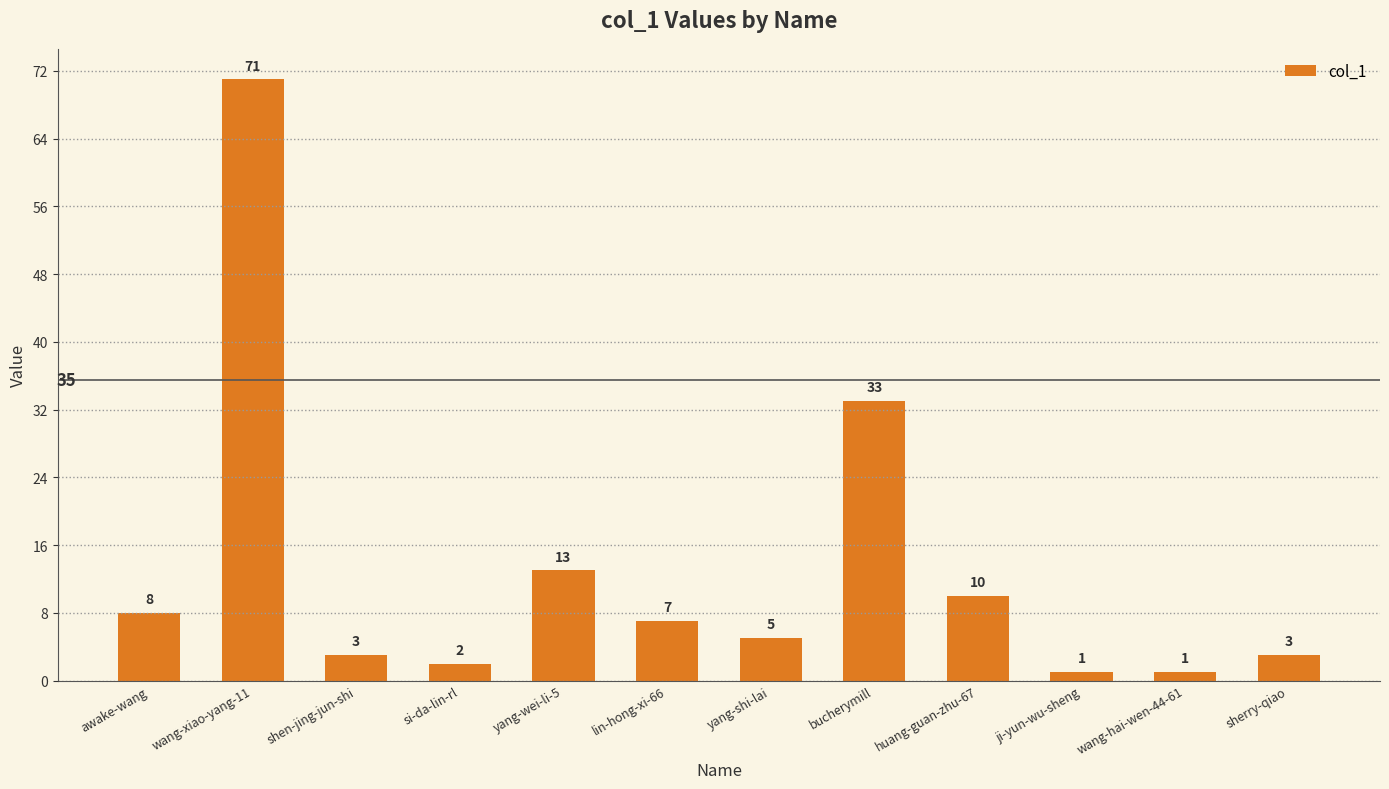

The chart shows a value of 20 at bucherymill. True or false?

False